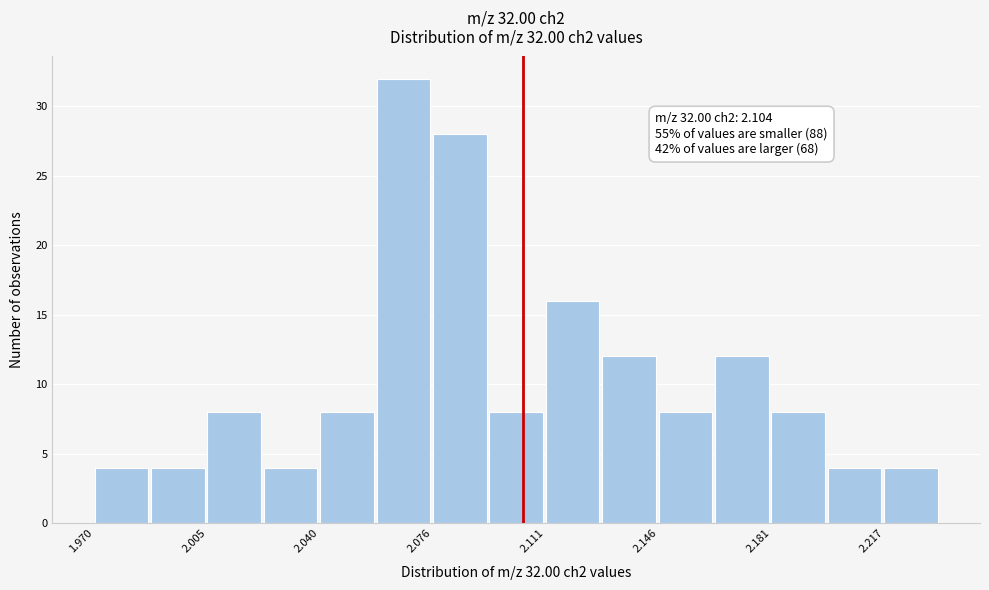

Around what value on the x-axis is the tallest bar? Give the approximate position of its centre, as read against the axis.

2.065